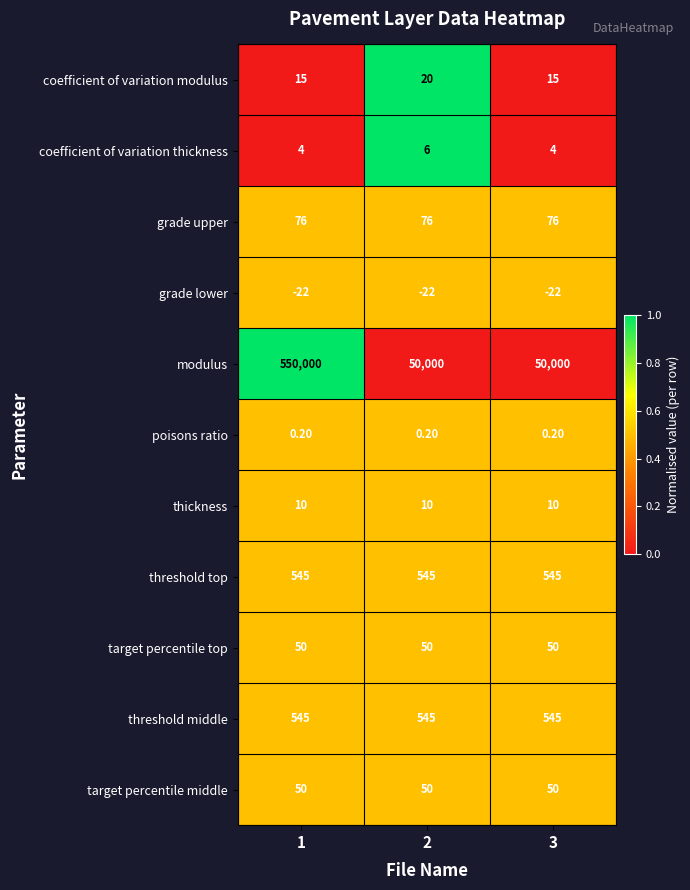

What is the sum of the coefficient of variation thickness values at 3 and 2?

10.0